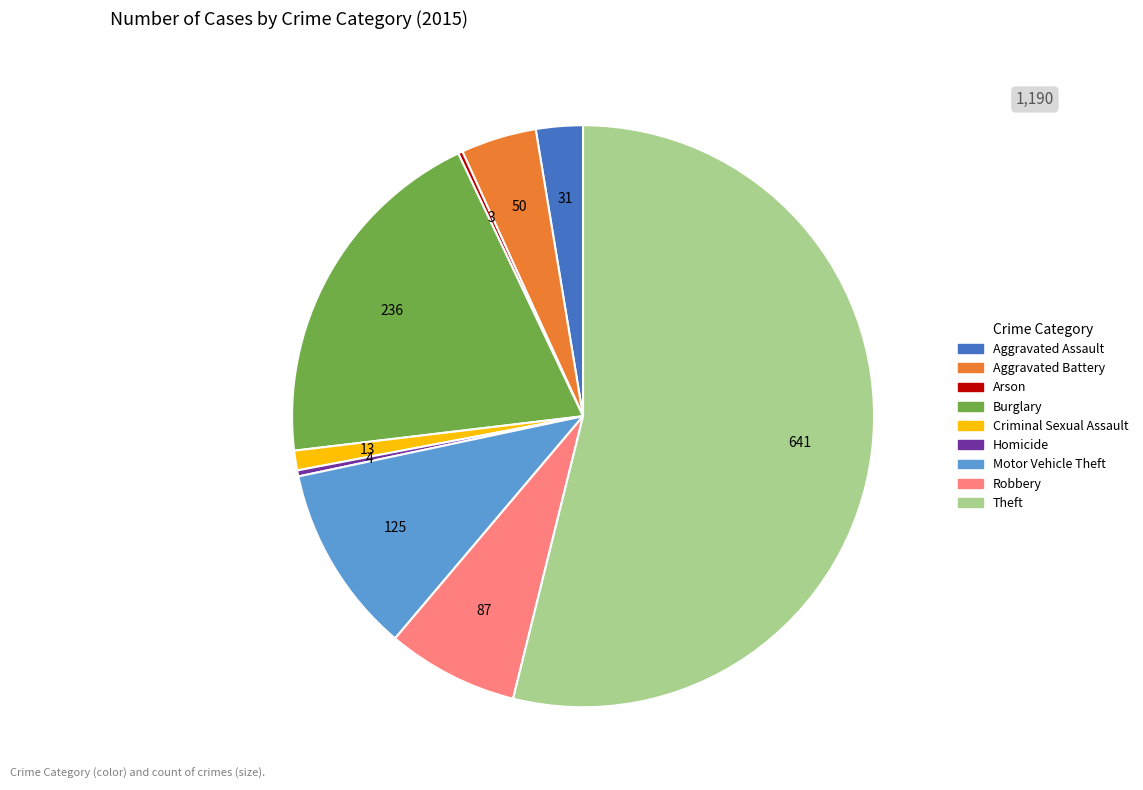

Combined, do Burglary and Motor Vehicle Theft account for over 50%?

No